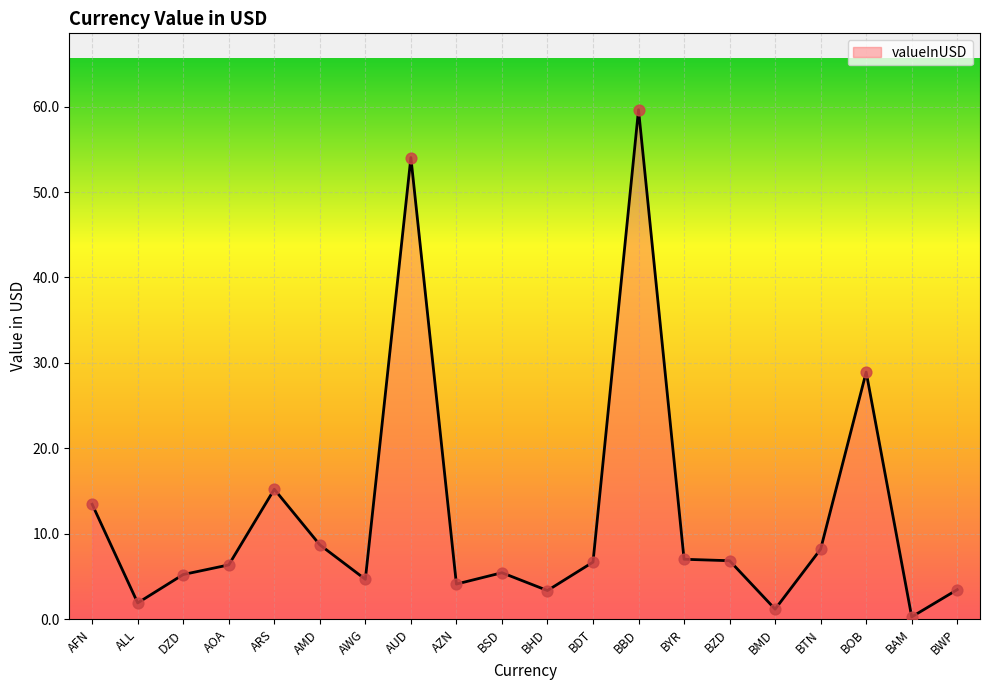

What is the change in value from ARS to BYR?

-8.2